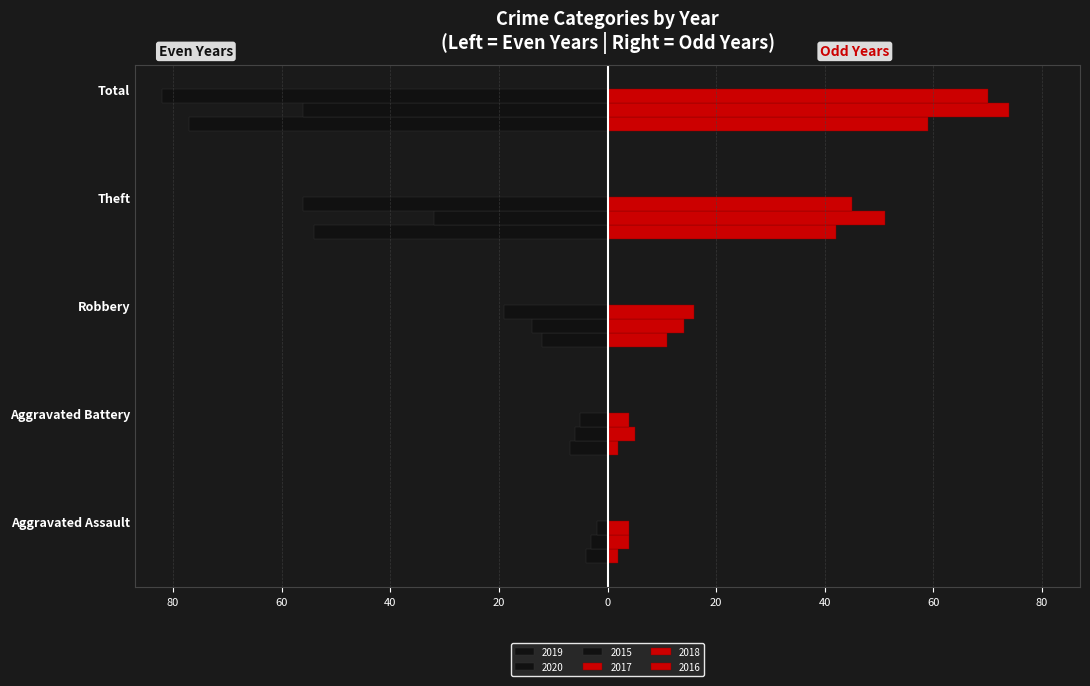

Where does the 2020 series first go above -14?

Aggravated Assault